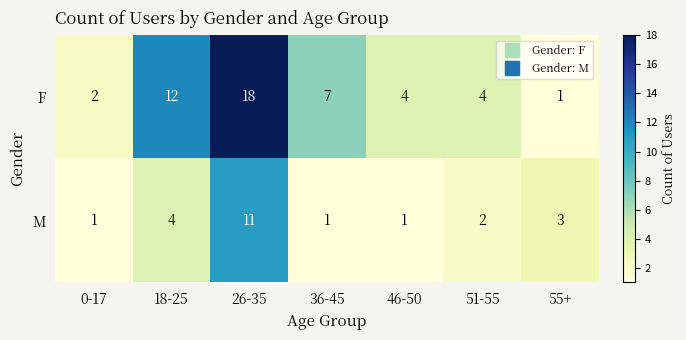

Rank the series by their maximum value, from lowest to highest.

M, F